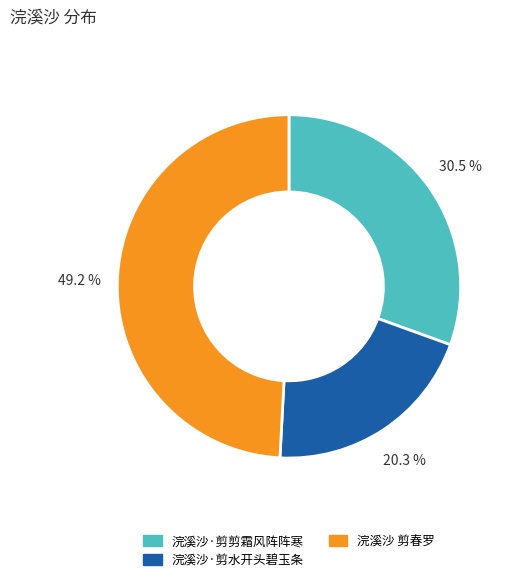

Does 浣溪沙·剪剪霜风阵阵寒 account for over 50% of the chart?

No